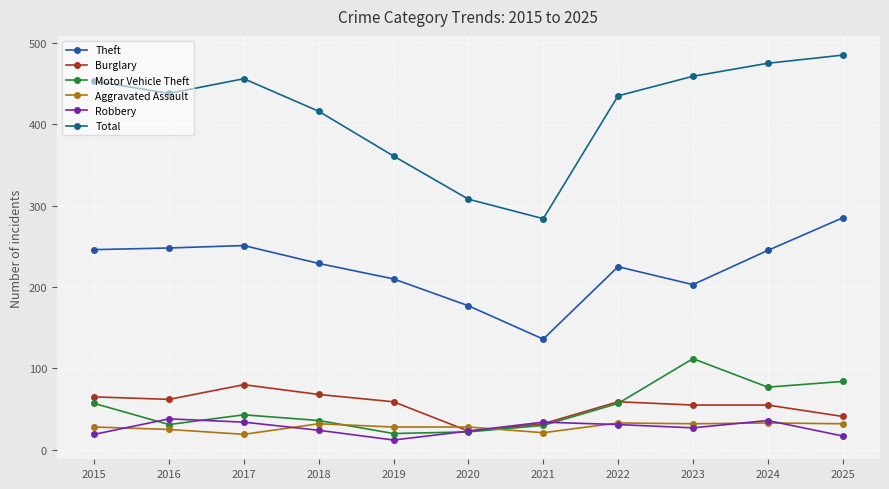

Where is the first local minimum for Total?

2016